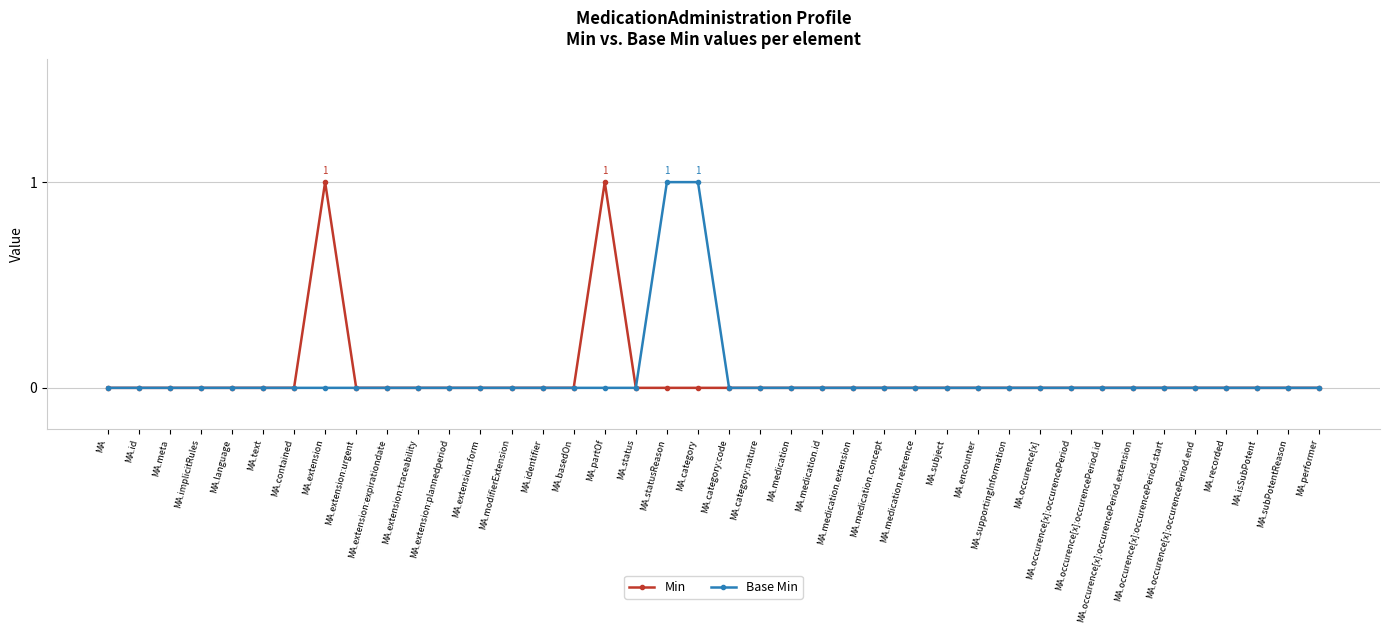

Reading left to right, list all the values displayed in this chart.

Min: MA=0	MA.id=0	MA.meta=0	MA.implicitRules=0	MA.language=0	MA.text=0	MA.contained=0	MA.extension=1	MA.extension:urgent=0	MA.extension:expirationdate=0	MA.extension:traceability=0	MA.extension:plannedperiod=0	MA.extension:form=0	MA.modifierExtension=0	MA.identifier=0	MA.basedOn=0	MA.partOf=1	MA.status=0	MA.statusReason=0	MA.category=0	MA.category:code=0	MA.category:nature=0	MA.medication=0	MA.medication.id=0	MA.medication.extension=0	MA.medication.concept=0	MA.medication.reference=0	MA.subject=0	MA.encounter=0	MA.supportingInformation=0	MA.occurence[x]=0	MA.occurence[x]:occurencePeriod=0	MA.occurence[x]:occurencePeriod.id=0	MA.occurence[x]:occurencePeriod.extension=0	MA.occurence[x]:occurencePeriod.start=0	MA.occurence[x]:occurencePeriod.end=0	MA.recorded=0	MA.isSubPotent=0	MA.subPotentReason=0	MA.performer=0
Base Min: MA=0	MA.id=0	MA.meta=0	MA.implicitRules=0	MA.language=0	MA.text=0	MA.contained=0	MA.extension=0	MA.extension:urgent=0	MA.extension:expirationdate=0	MA.extension:traceability=0	MA.extension:plannedperiod=0	MA.extension:form=0	MA.modifierExtension=0	MA.identifier=0	MA.basedOn=0	MA.partOf=0	MA.status=0	MA.statusReason=1	MA.category=1	MA.category:code=0	MA.category:nature=0	MA.medication=0	MA.medication.id=0	MA.medication.extension=0	MA.medication.concept=0	MA.medication.reference=0	MA.subject=0	MA.encounter=0	MA.supportingInformation=0	MA.occurence[x]=0	MA.occurence[x]:occurencePeriod=0	MA.occurence[x]:occurencePeriod.id=0	MA.occurence[x]:occurencePeriod.extension=0	MA.occurence[x]:occurencePeriod.start=0	MA.occurence[x]:occurencePeriod.end=0	MA.recorded=0	MA.isSubPotent=0	MA.subPotentReason=0	MA.performer=0